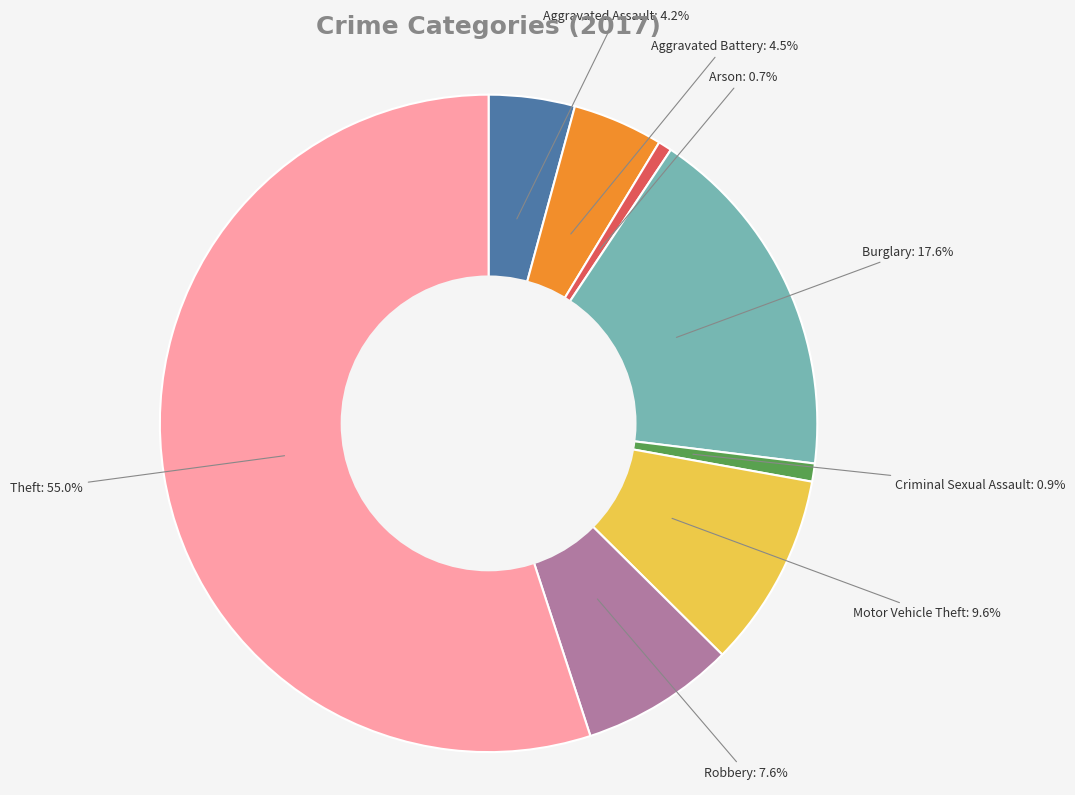

To the nearest percent, what is the difference between the largest and smallest slice percentages?

54%